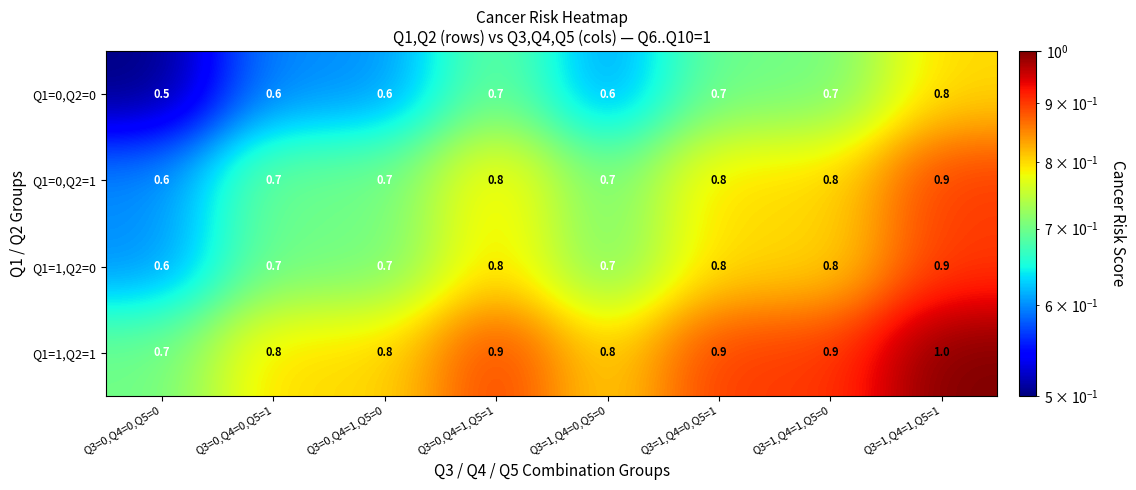

Is it true that Q1=1,Q2=1 equals 0.8 at Q3=1,Q4=0,Q5=0?

True